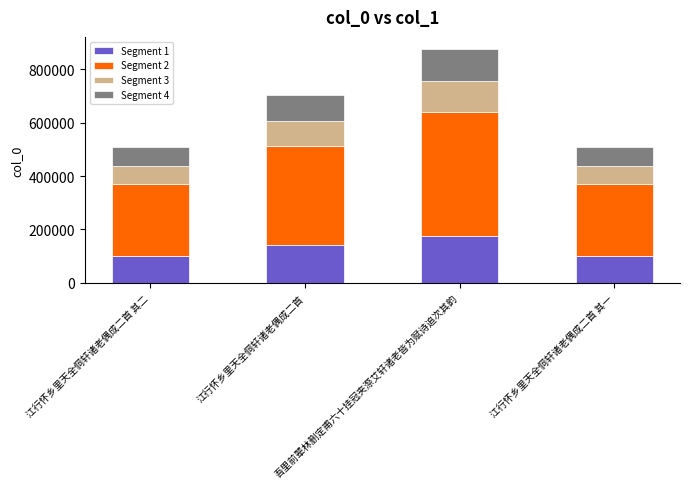

Is it true that Segment 1 equals 101904.8 at 江行怀乡里天全侗轩诸老偶成二首 其一?

True